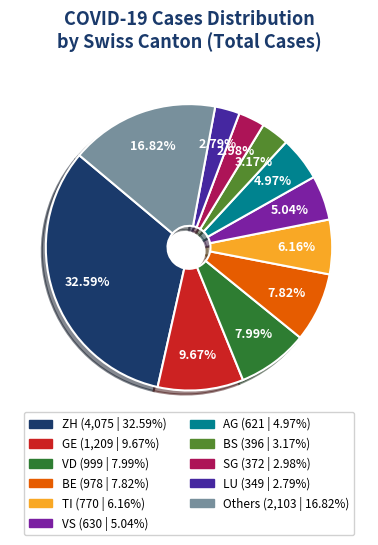

How many slices are in this pie chart?

11